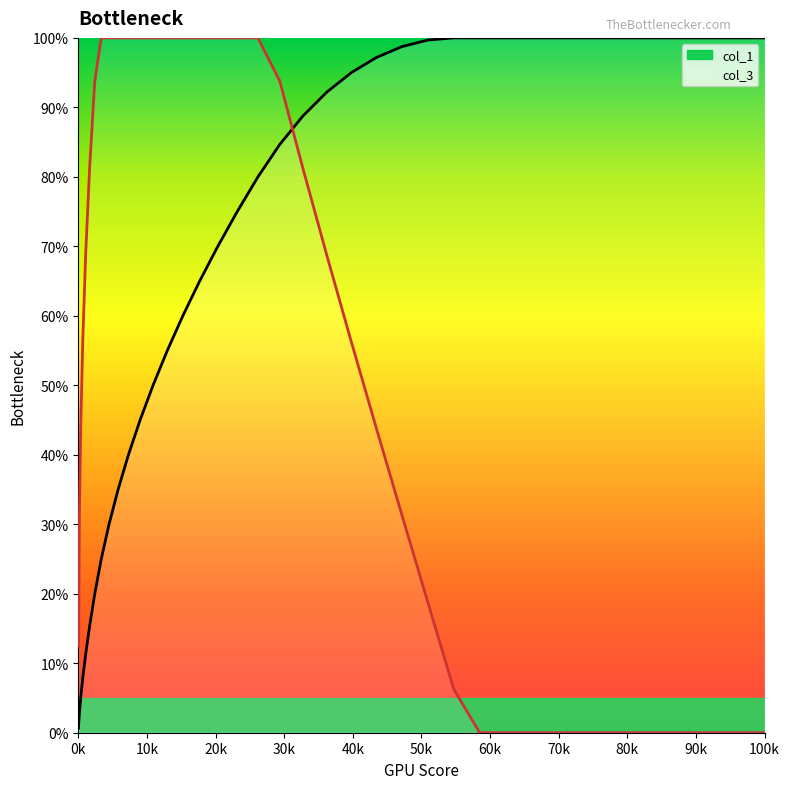

What is the difference between the maximum and minimum values in the col_3 series?

100.0